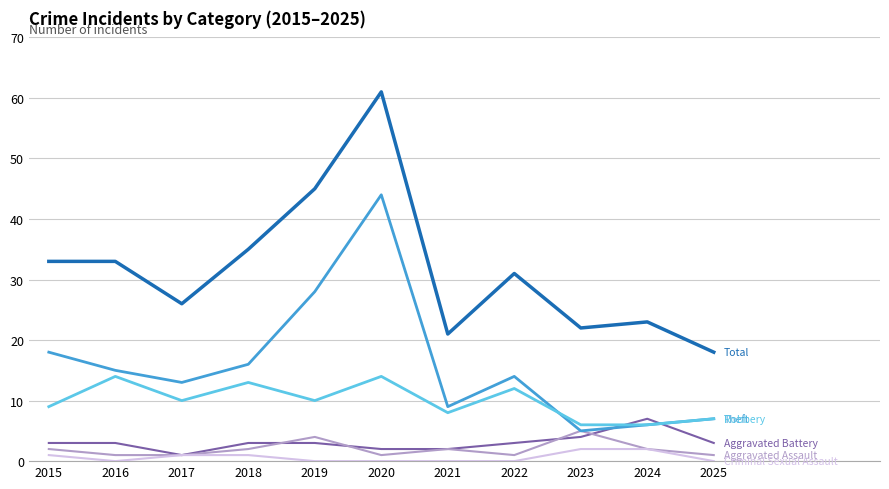

At which category is the sum across all series the highest?

2020